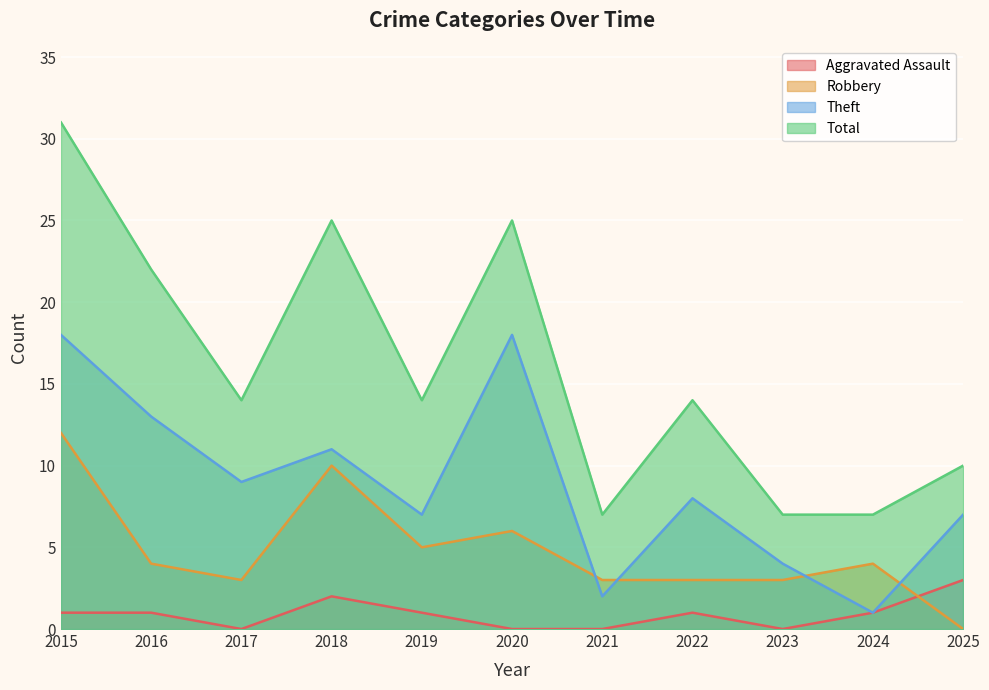

What is the value of the Theft point at the 10th from the left?

1